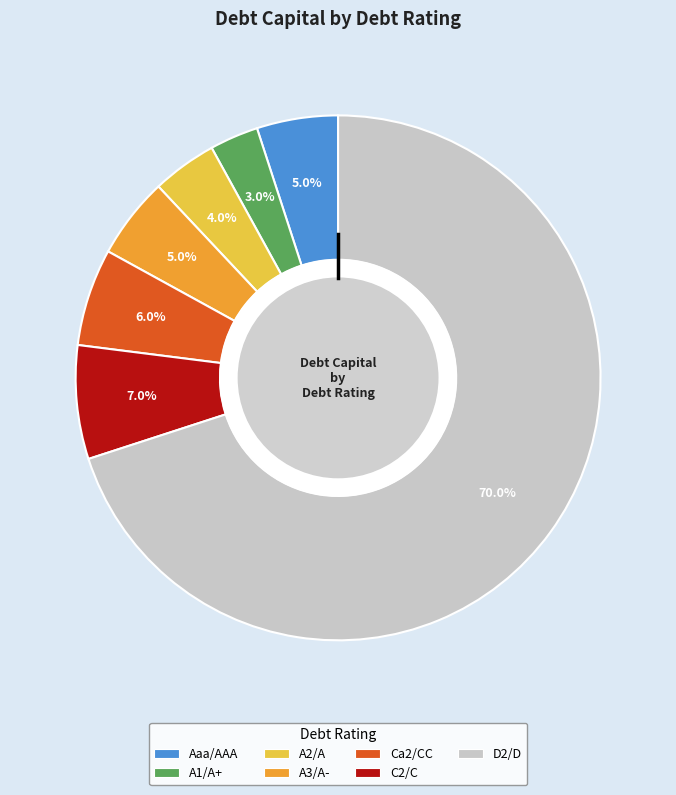

How many segments does this pie chart have?

7